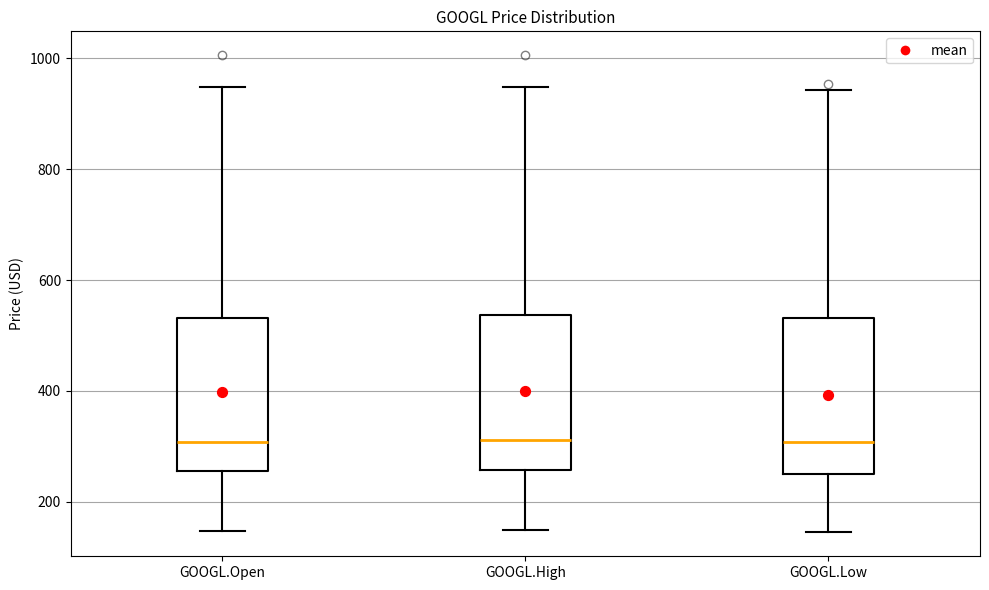

Where does the median line of the box for GOOGL.High sit on the y-axis? The values are not printed on the chart, so give them approximately, as read against the axis.

320